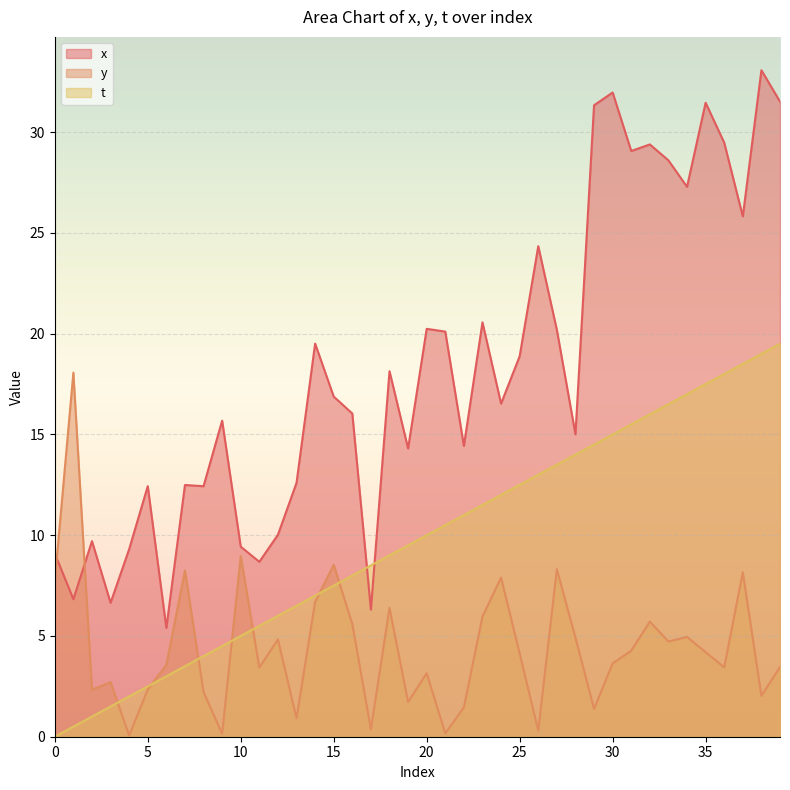

Is it true that y equals 9.3 at 18?

False